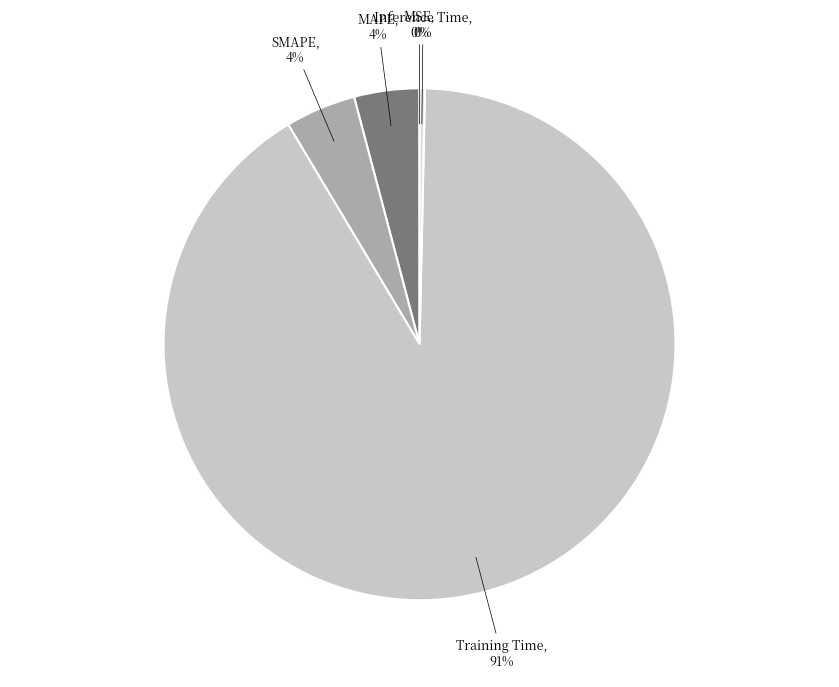

True or false: Inference Time accounts for 0% of the total.

True